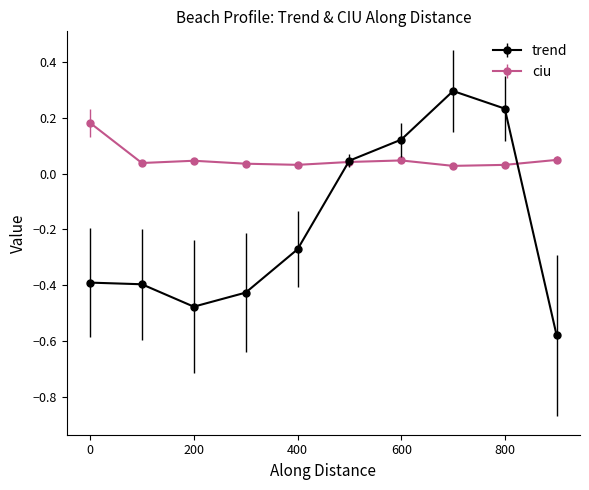

Which series has the largest range (max minus min)?

trend